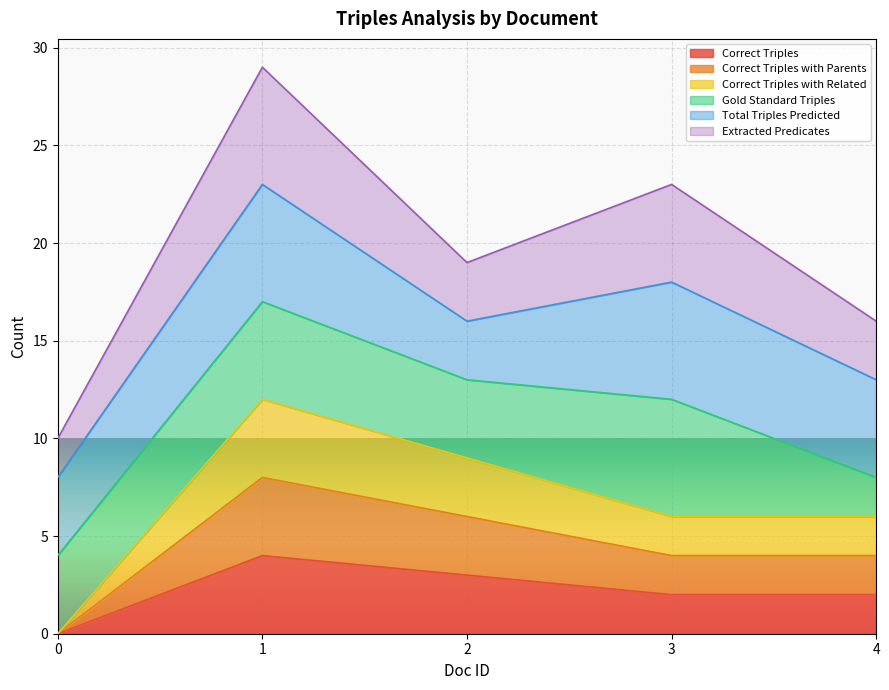

Count the Correct Triples with Related values in the range 6 to 9.

3